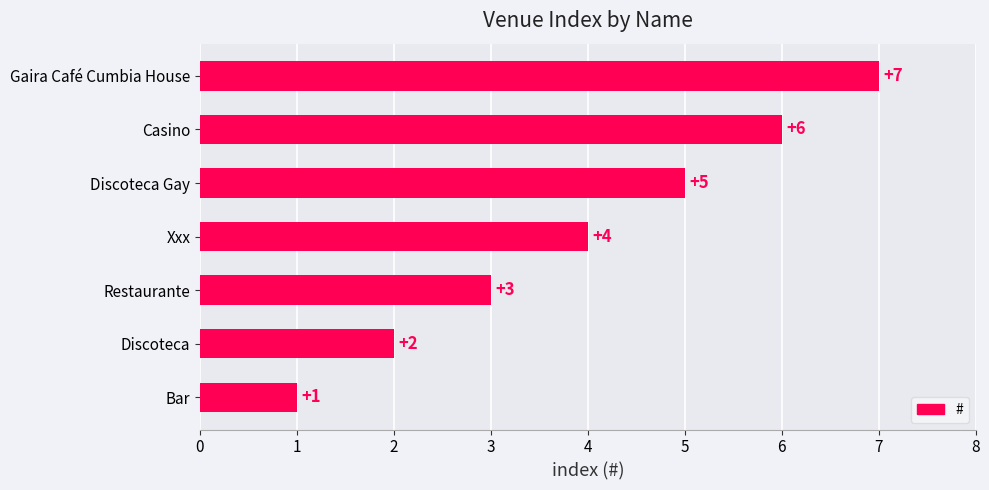

What is the sum of all values?

28